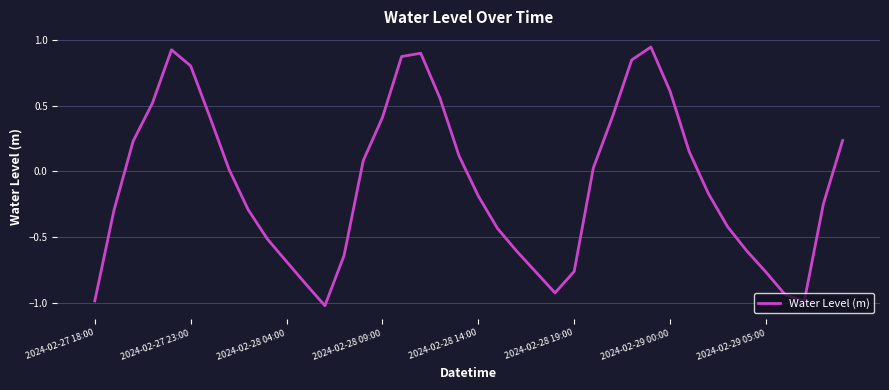

What is the difference between the maximum and minimum values?

2.0